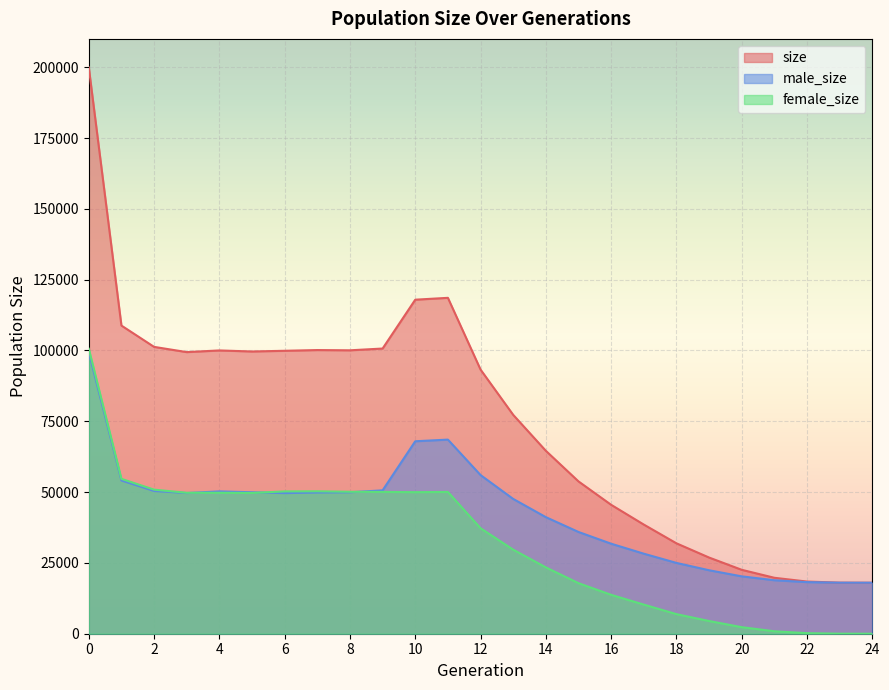

What is the value of the female_size point at the 16th from the left?

17850